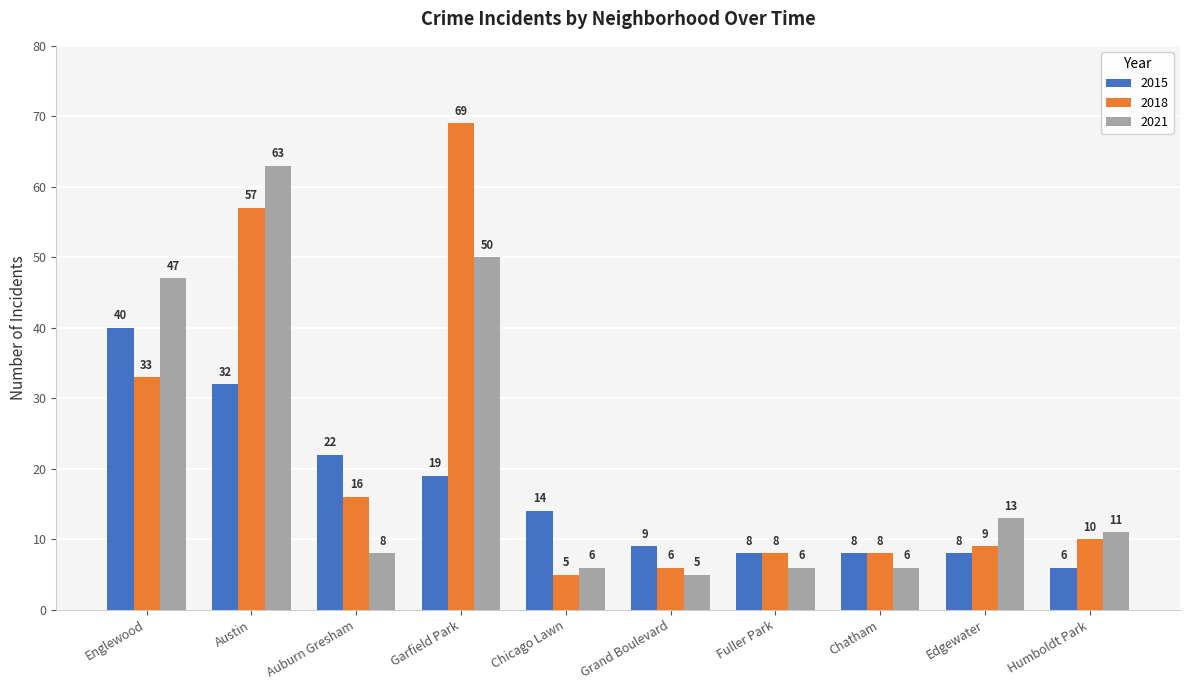

What is the label of the 4th bar from the left?

Garfield Park